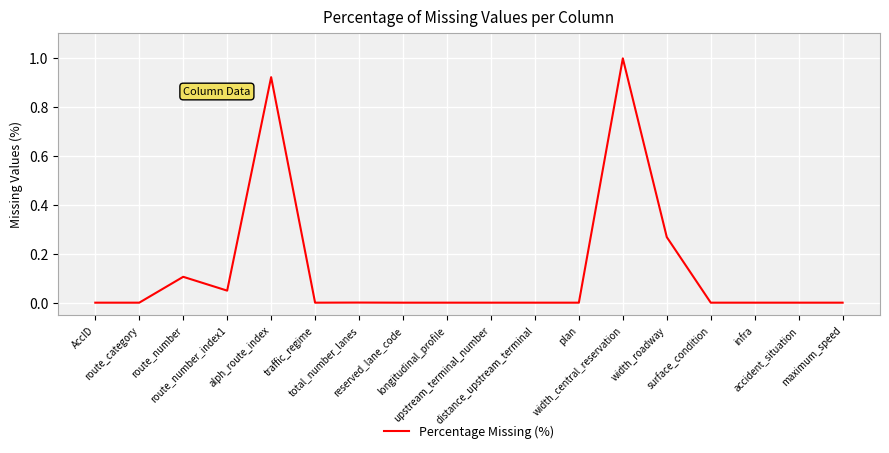

What is the difference between the maximum and minimum values?

1.0